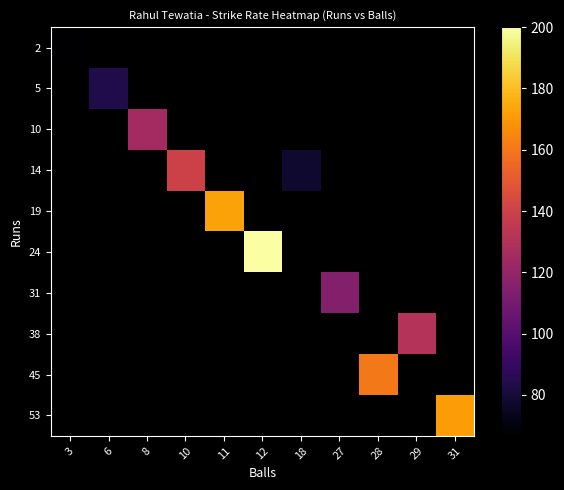

Between 10 and 31, which is larger?

31